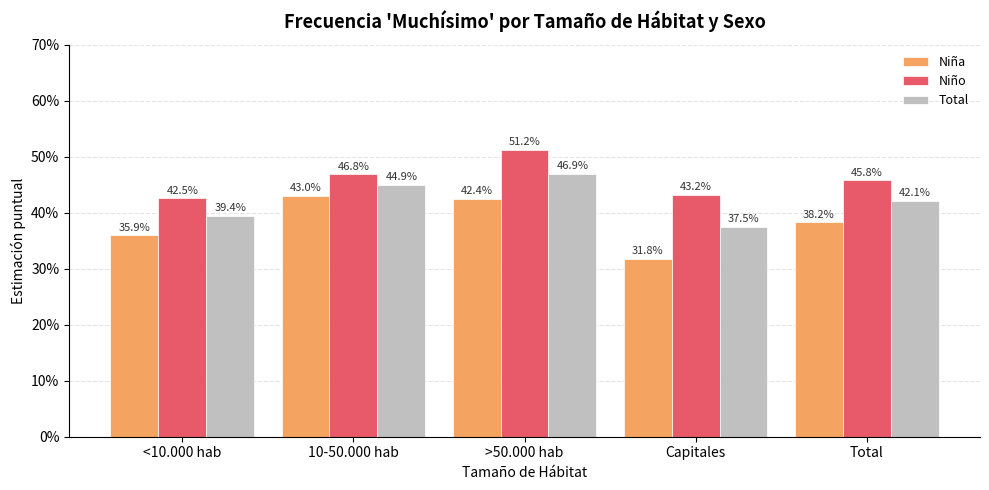

What value does the Niño series have at 10-50.000 hab?

0.5